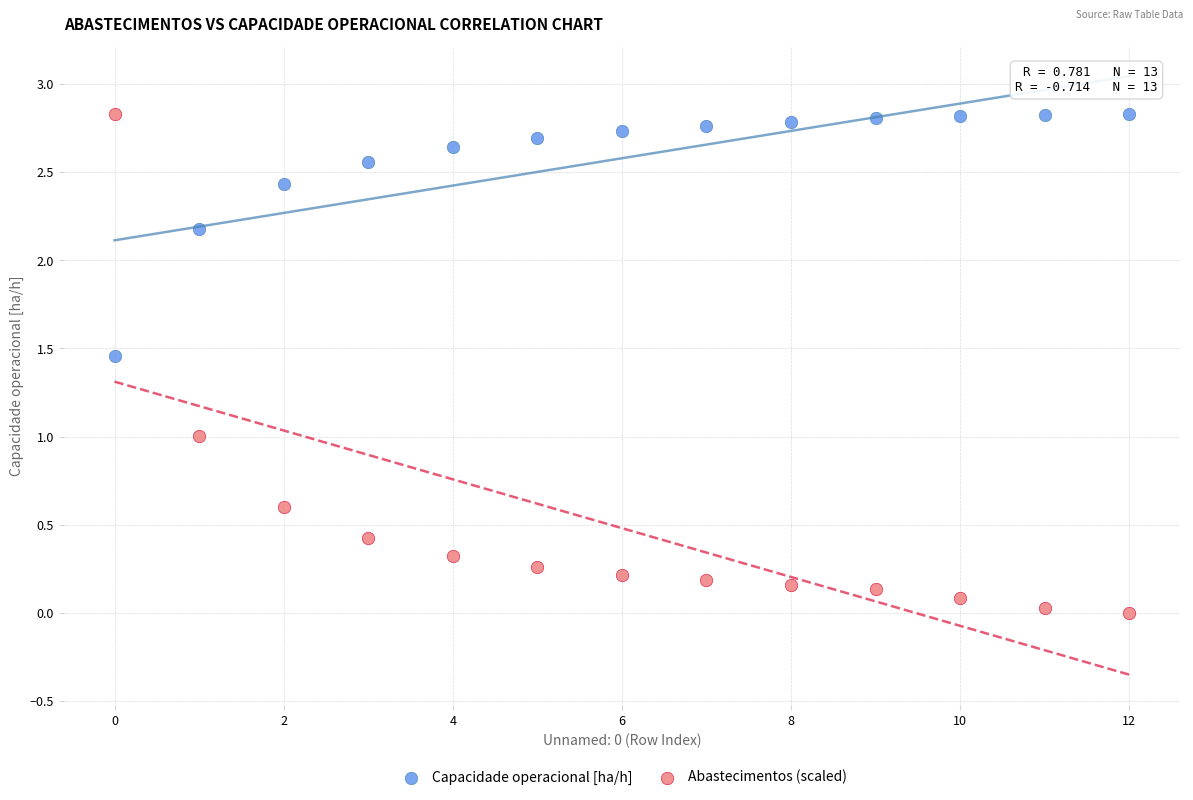

Which series has the widest spread of Y values?

Abastecimentos (scaled)